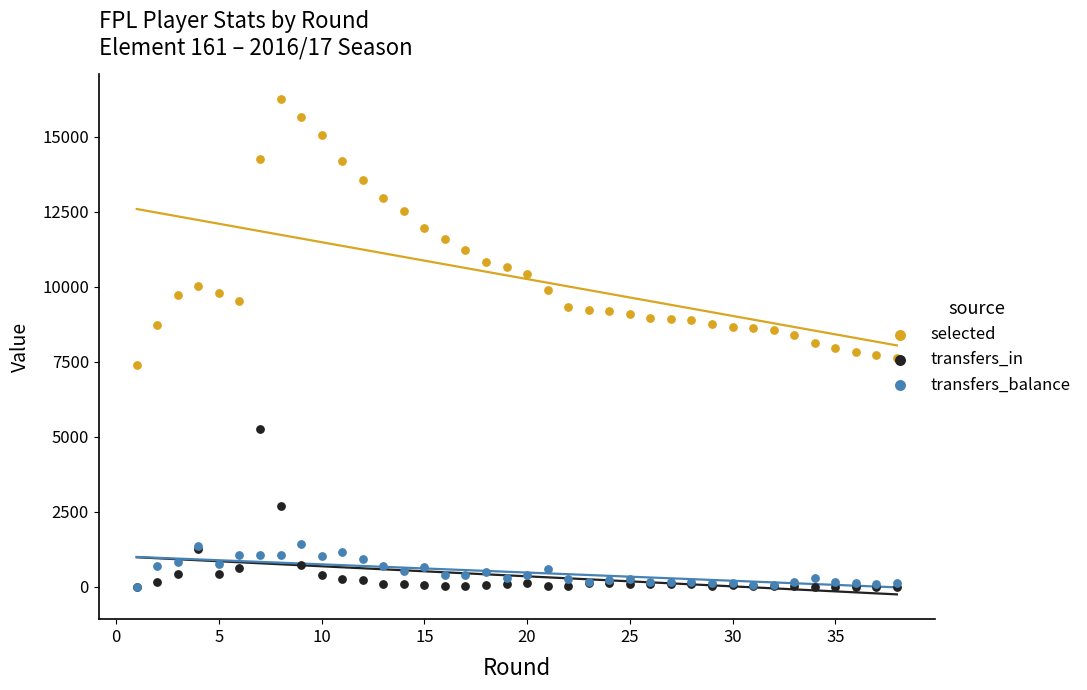

Which series has the largest total across all categories?

selected